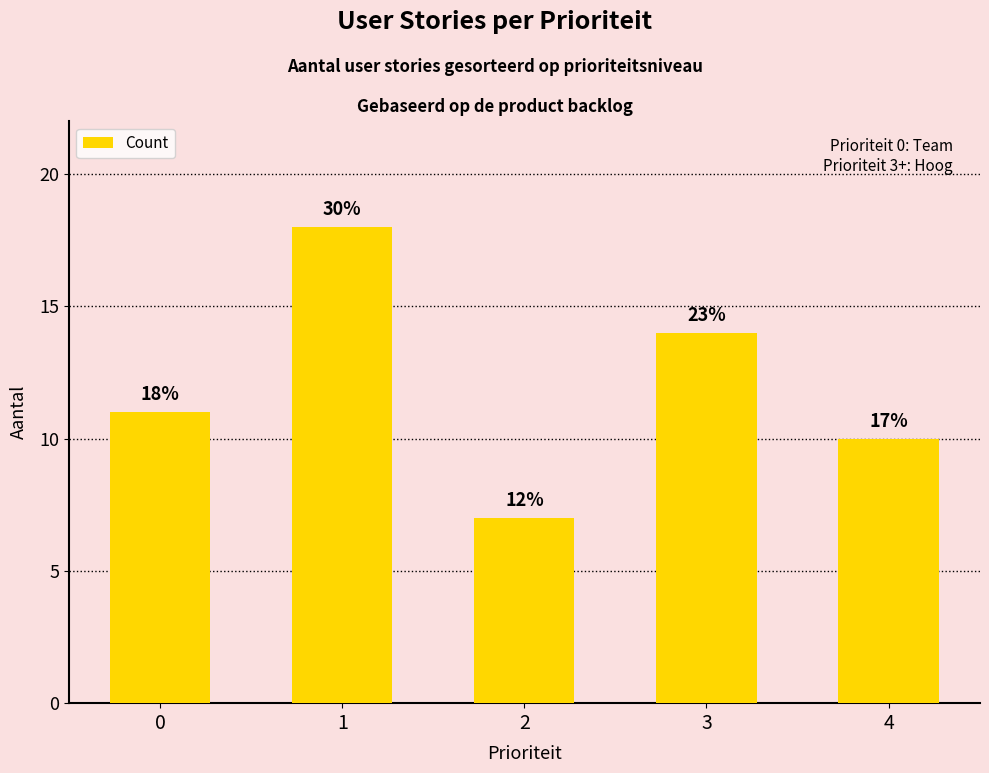

Reading right to left, list all the values displayed in this chart.

4=10	3=14	2=7	1=18	0=11